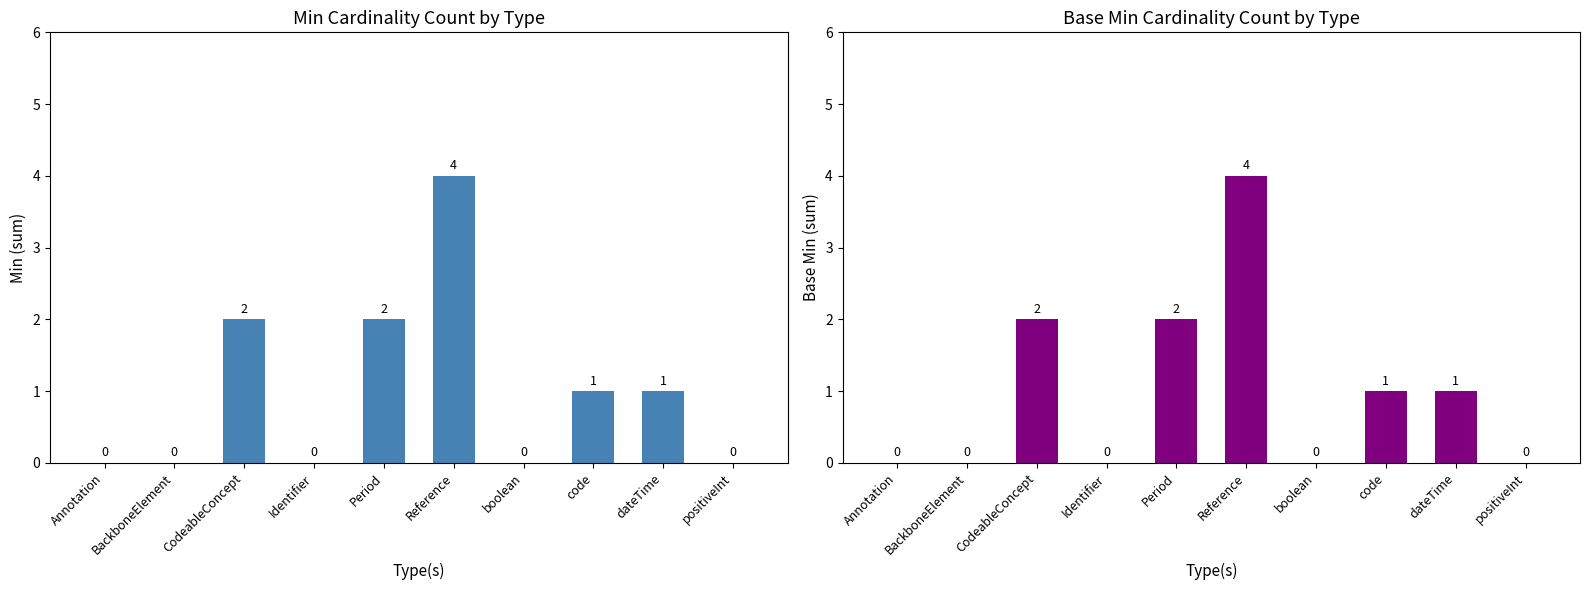

Which category has the lowest value in the Base Min series?

Annotation